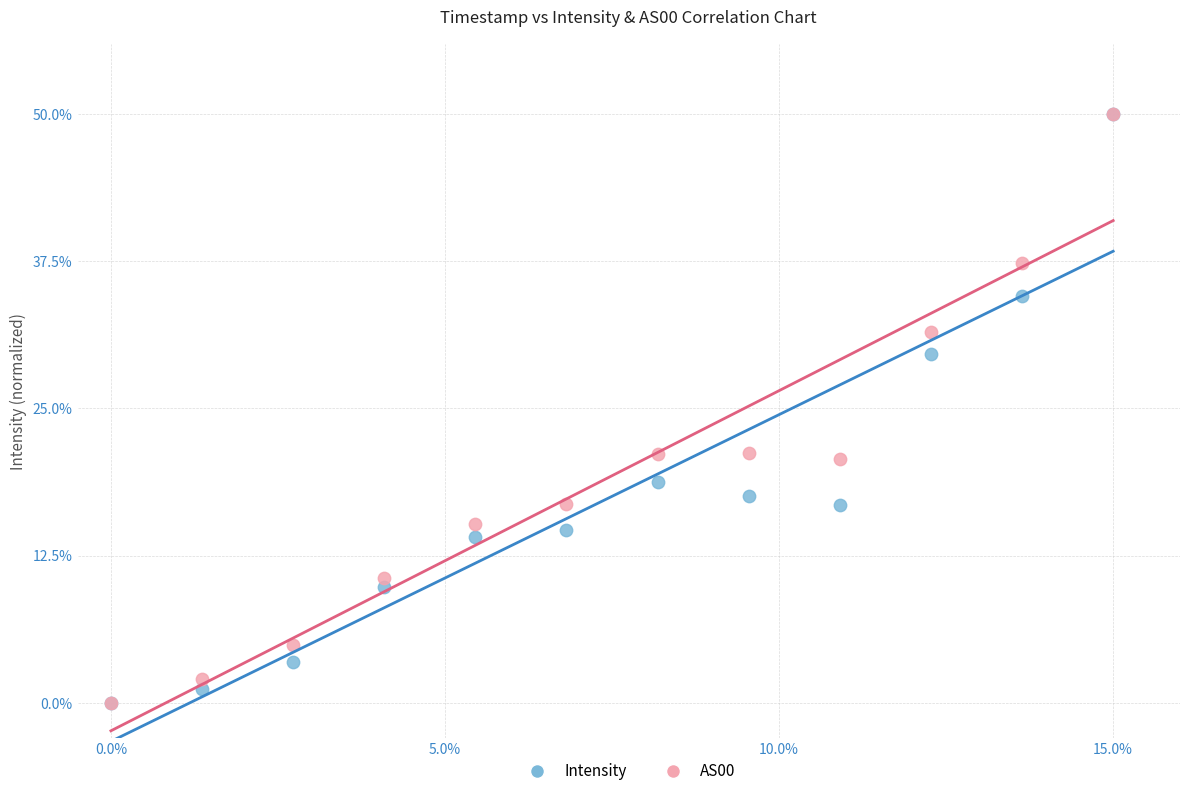

What are all the series names shown in the legend?

Intensity, AS00